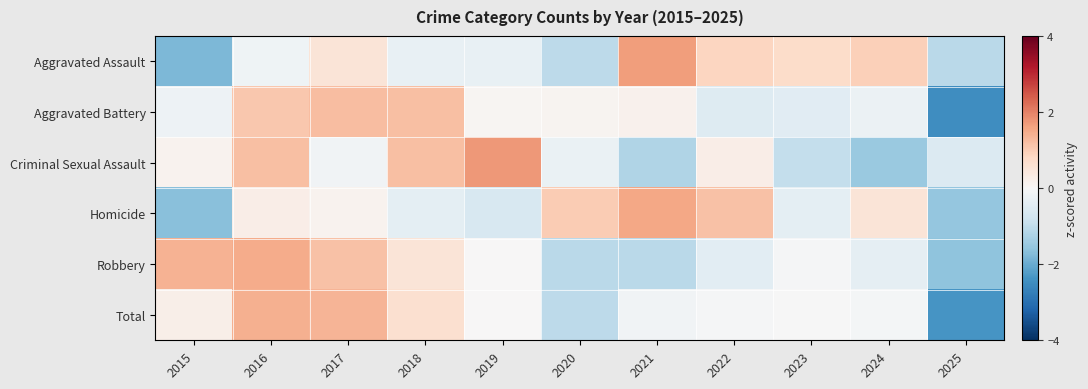

Reading left to right, transcribe all the data shown in this chart.

Aggravated Assault: 2015=-1.8	2016=-0.2	2017=0.5	2018=-0.3	2019=-0.3	2020=-1.1	2021=1.7	2022=0.9	2023=0.7	2024=0.9	2025=-1.1
Aggravated Battery: 2015=-0.2	2016=1.1	2017=1.2	2018=1.2	2019=0.1	2020=0.1	2021=0.2	2022=-0.5	2023=-0.4	2024=-0.2	2025=-2.5
Criminal Sexual Assault: 2015=0.1	2016=1.2	2017=-0.1	2018=1.2	2019=1.7	2020=-0.3	2021=-1.2	2022=0.3	2023=-0.9	2024=-1.5	2025=-0.5
Homicide: 2015=-1.7	2016=0.3	2017=0.1	2018=-0.4	2019=-0.6	2020=1.0	2021=1.5	2022=1.2	2023=-0.4	2024=0.5	2025=-1.5
Robbery: 2015=1.4	2016=1.5	2017=1.2	2018=0.5	2019=0.0	2020=-1.1	2021=-1.1	2022=-0.4	2023=-0.0	2024=-0.4	2025=-1.6
Total: 2015=0.2	2016=1.4	2017=1.4	2018=0.7	2019=0.0	2020=-1.1	2021=-0.1	2022=-0.1	2023=-0.0	2024=-0.1	2025=-2.4